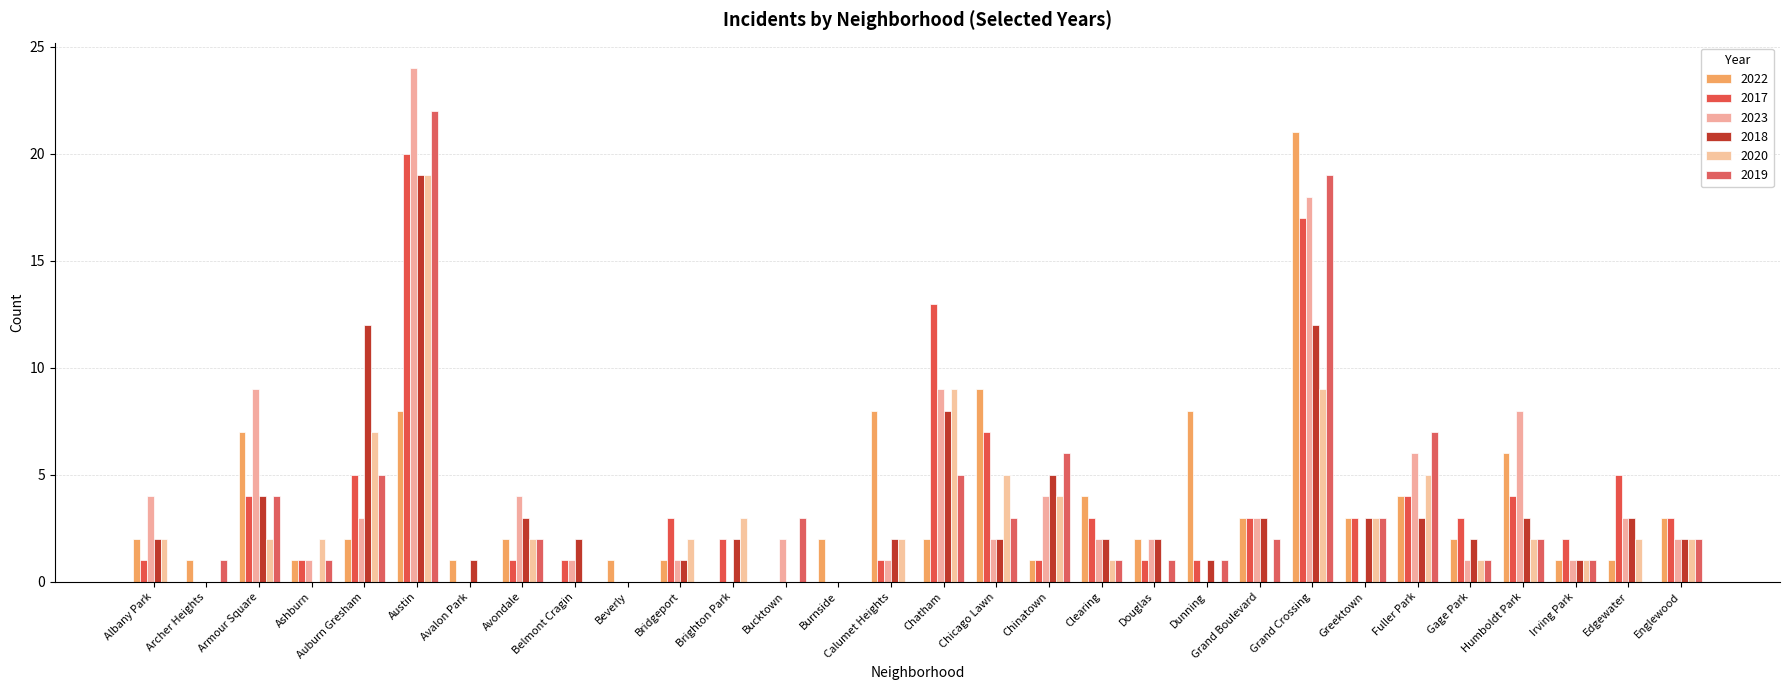

What is the spread (max minus min) of values at Bucktown?

3